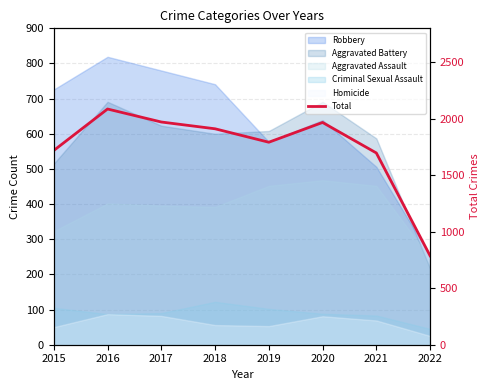

Which label corresponds to the largest value in the chart?

2016